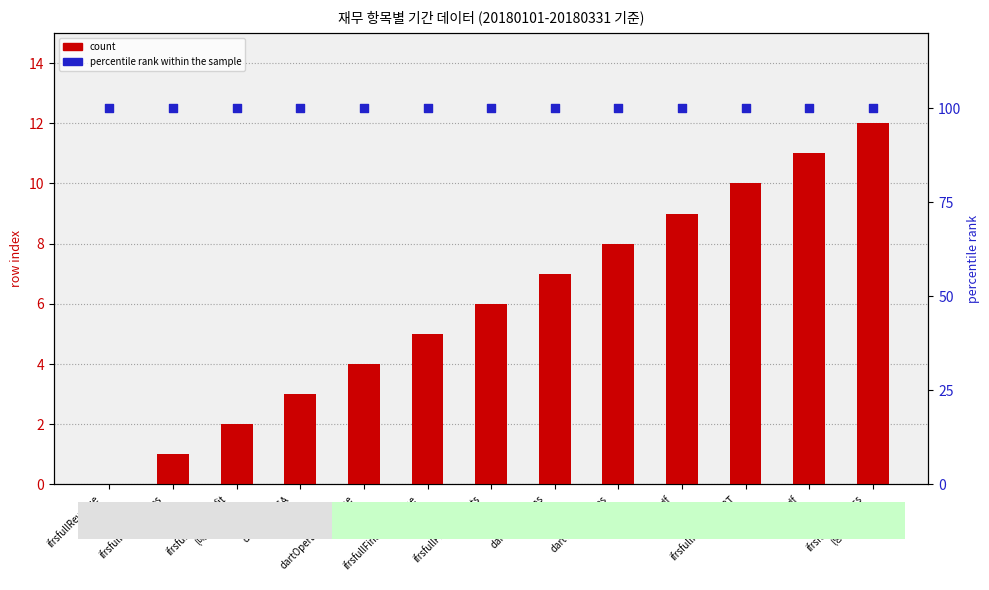

What are all the series names shown in the legend?

count, percentile rank within the sample